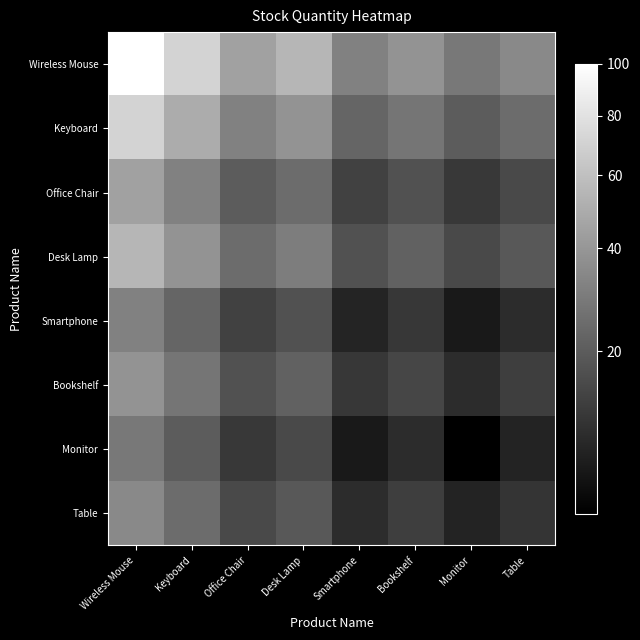

What is the greatest value displayed?

100.0